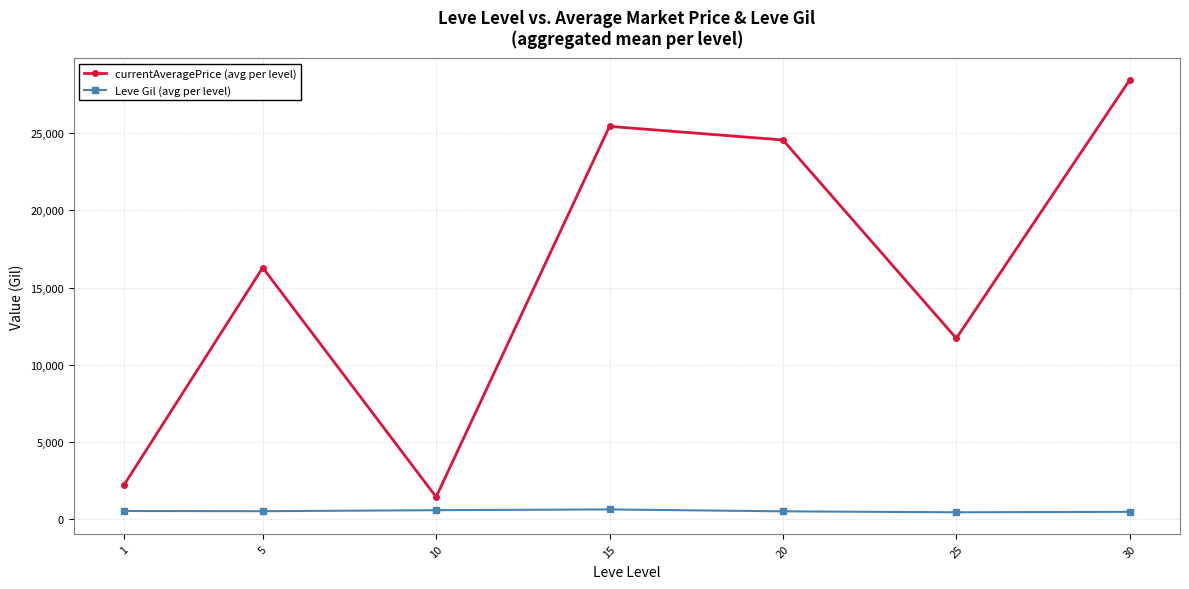

What is the greatest value displayed?

28457.5